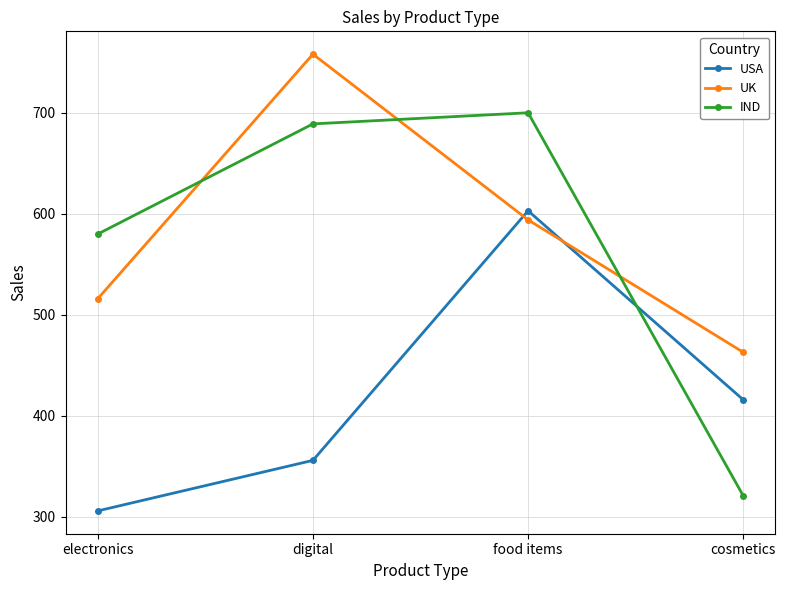

Where do UK and IND first cross each other?

electronics and digital